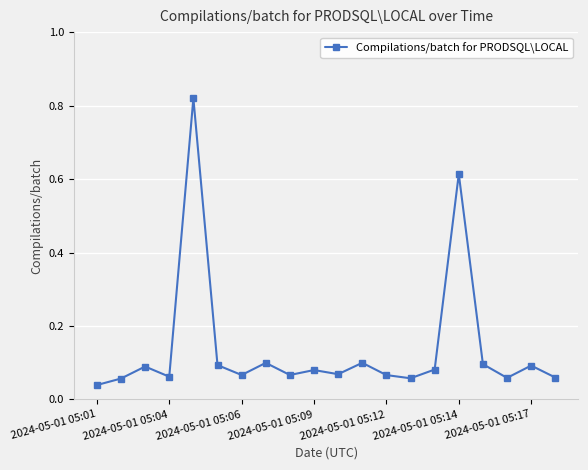

How many categories are shown in the chart?

20